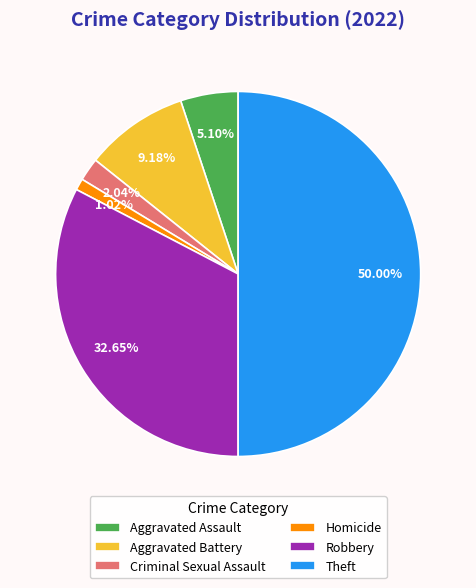

Does Criminal Sexual Assault represent more than half of the total?

No